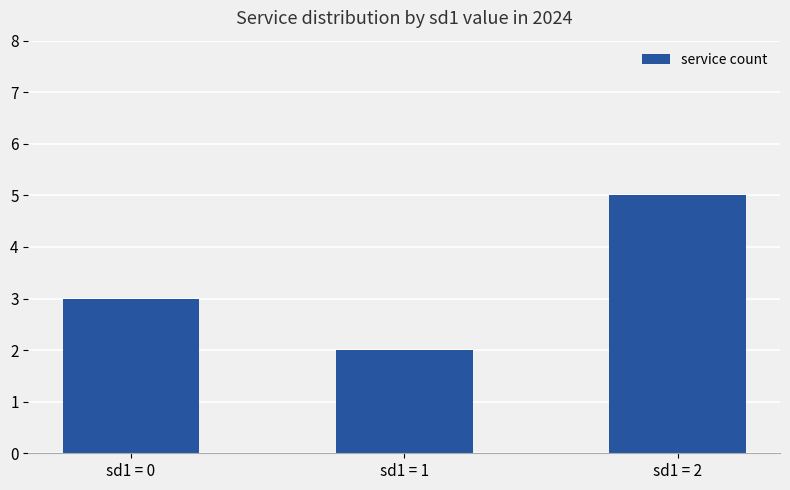

At which label is the value closest to 3?

sd1 = 0